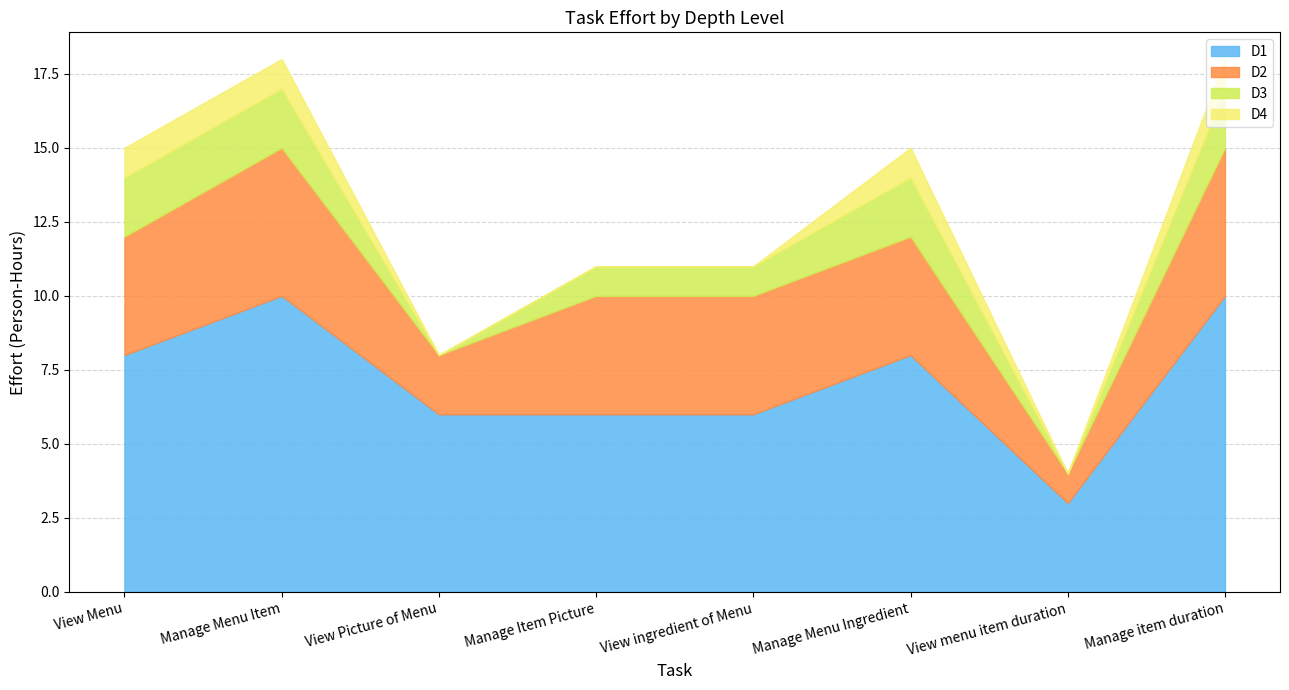

Reading left to right, list all the values displayed in this chart.

D1: 8	10	6	6	6	8	3	10
D2: 4	5	2	4	4	4	1	5
D3: 2	2	0	1	1	2	0	2
D4: 1	1	0	0	0	1	0	1